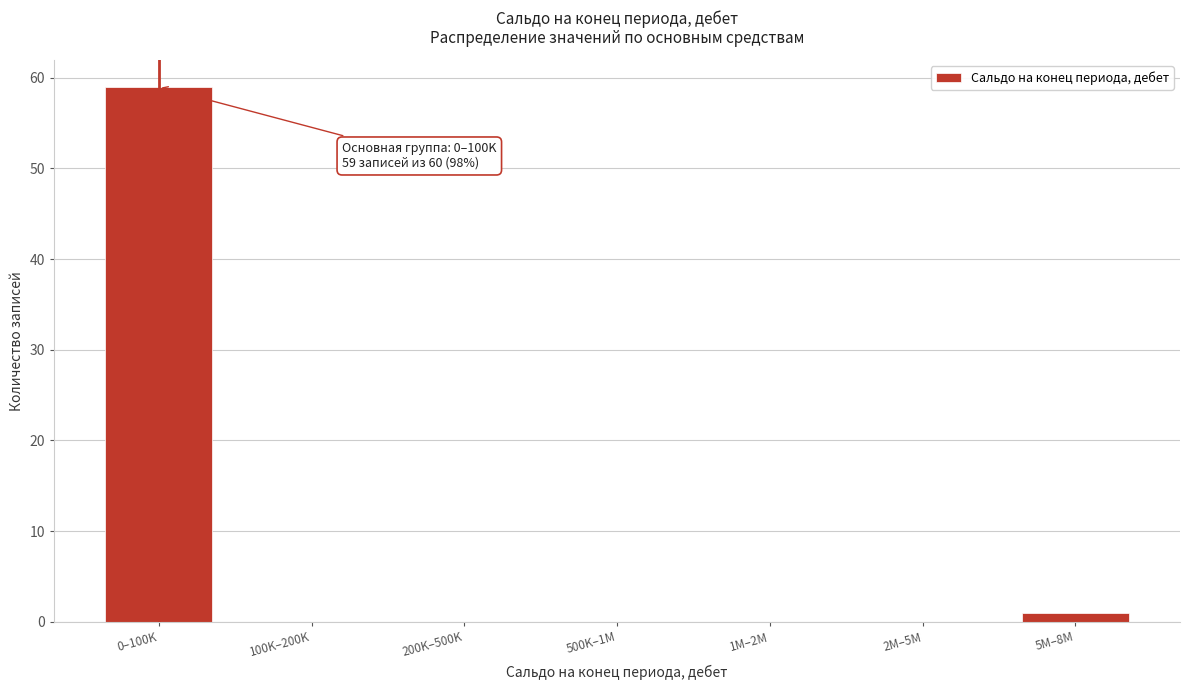

Reading left to right, list all the values displayed in this chart.

0–100K=59	100K–200K=0	200K–500K=0	500K–1M=0	1M–2M=0	2M–5M=0	5M–8M=1